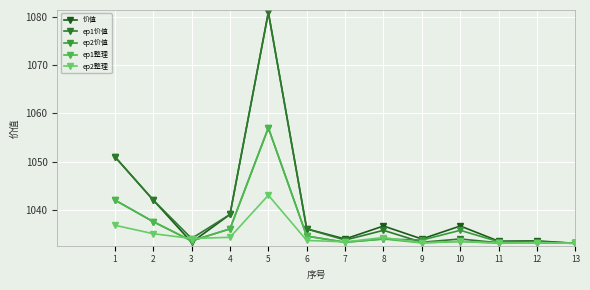

List the series in order of their peak value, highest first.

价值, ep1价值, ep2价值, ep1整理, ep2整理